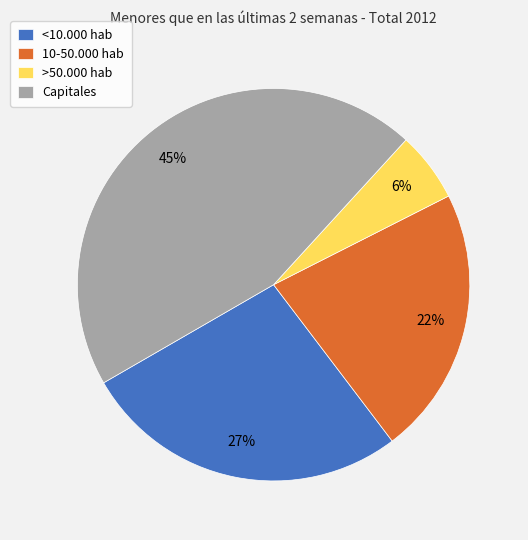

To the nearest percent, what is the difference between the largest and smallest slice percentages?

39%